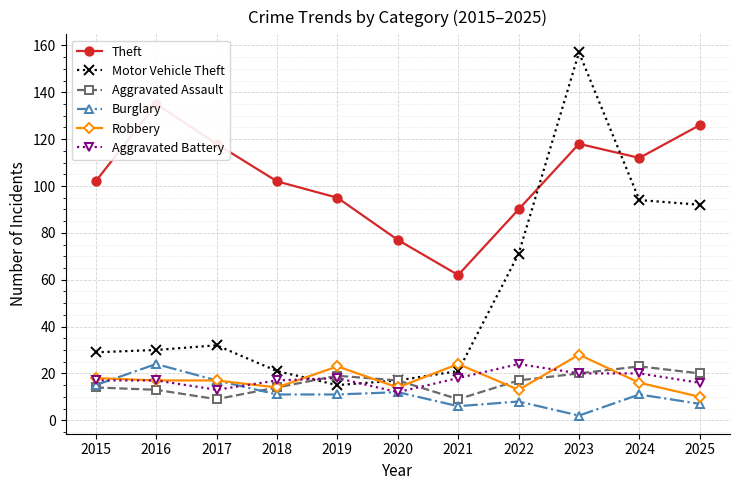

Which series has the largest total across all categories?

Theft